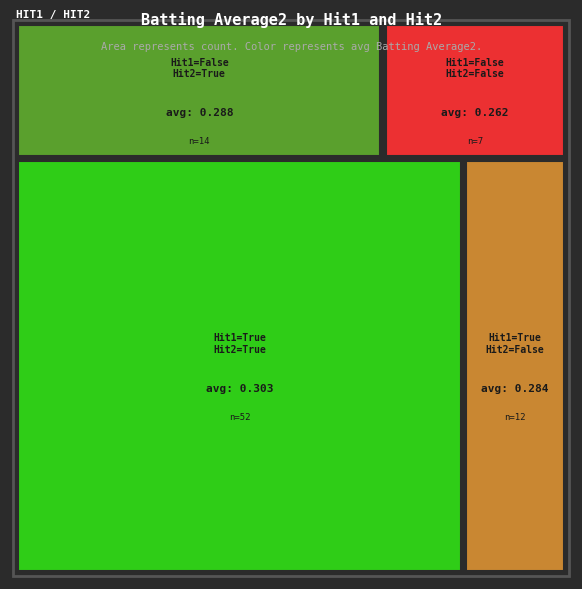

How many categories are shown in the chart?

4